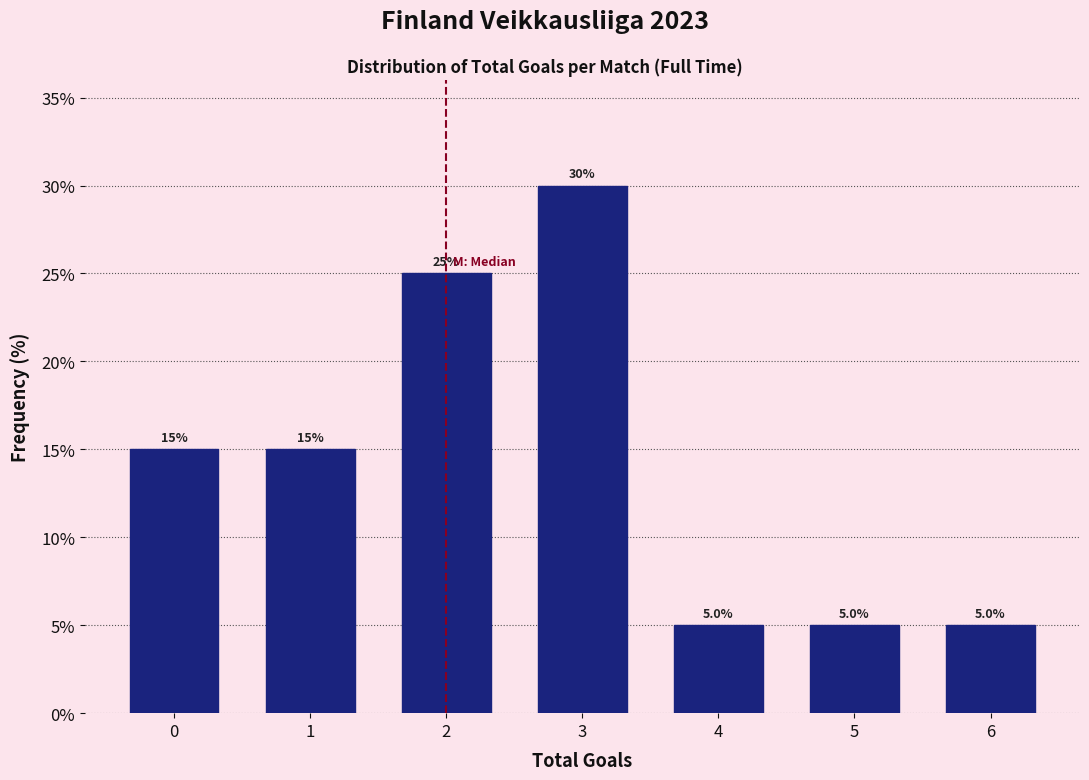

Reading left to right, list all the values displayed in this chart.

15	15	25	30	5	5	5